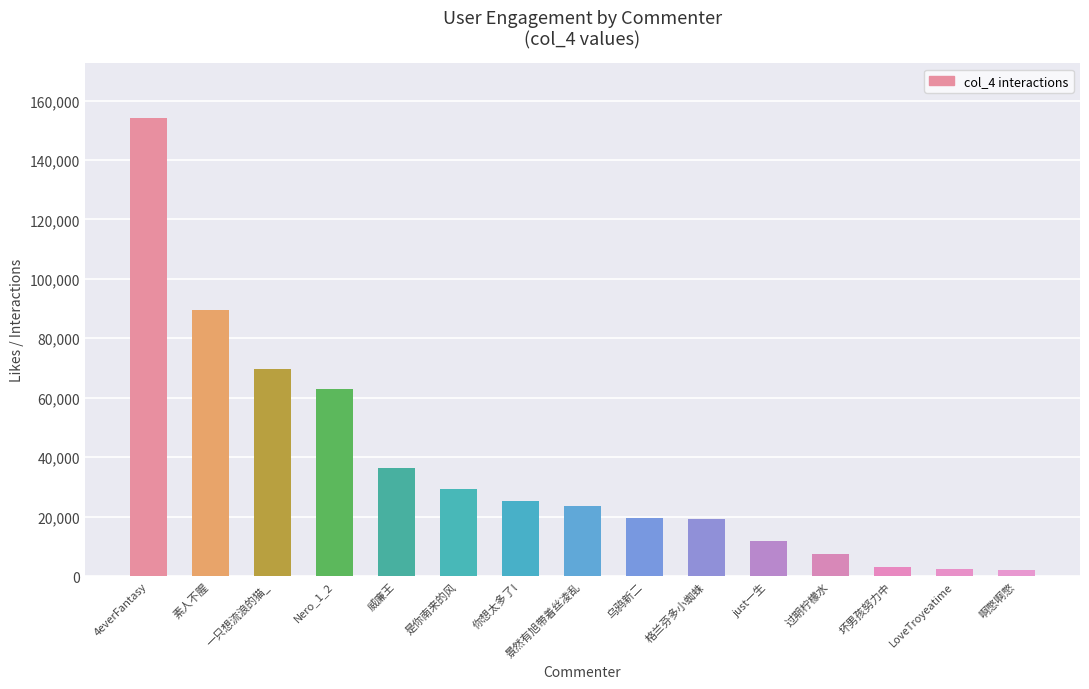

What is the value of the 1st bar from the left?

154000